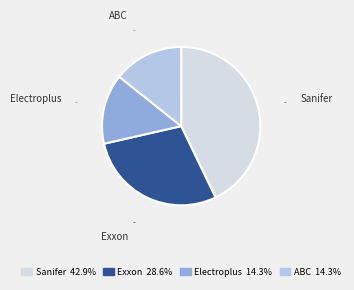

Is there any slice that represents more than half of the pie?

No